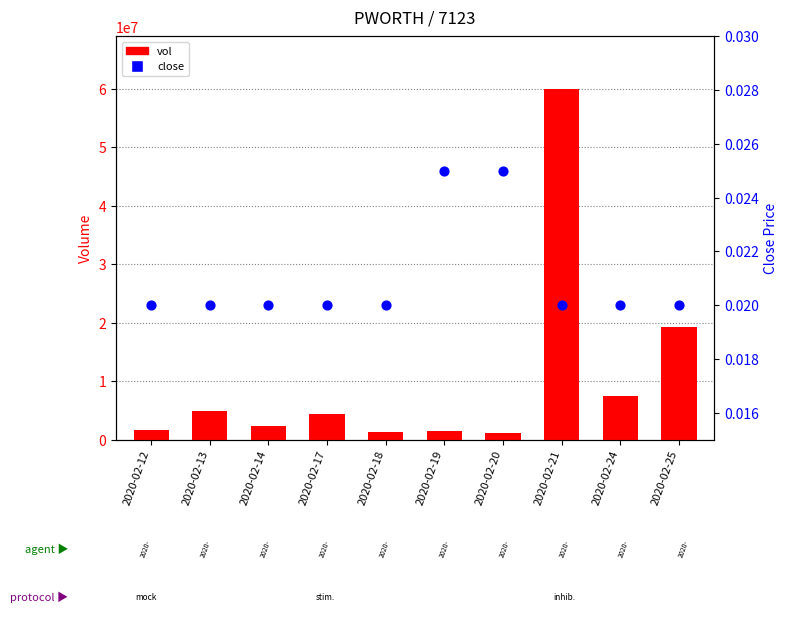

Which series contains the lowest Y value?

close